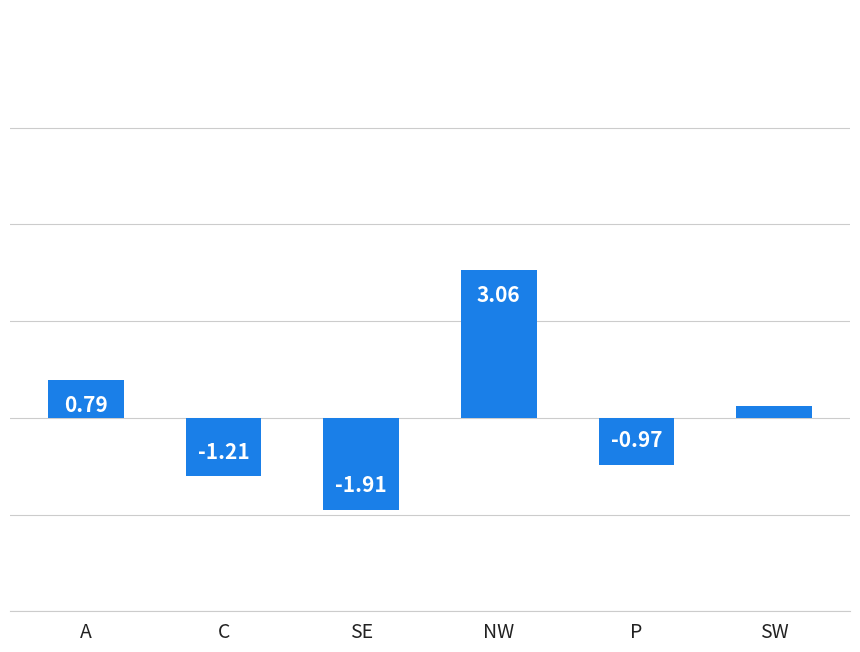

What is the difference between the values at C and SE?

0.7